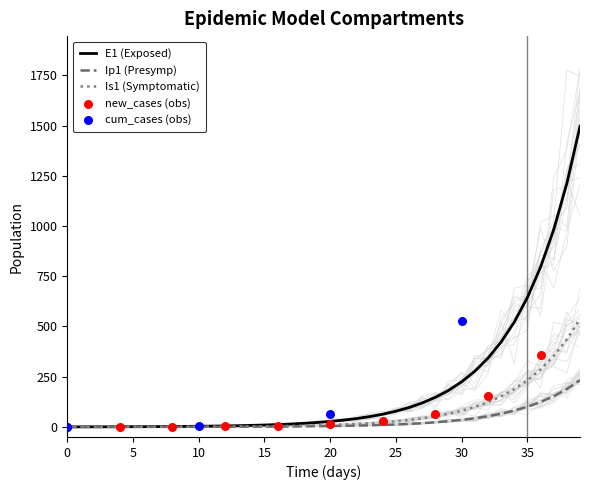

At which category is the sum across all series the highest?

39